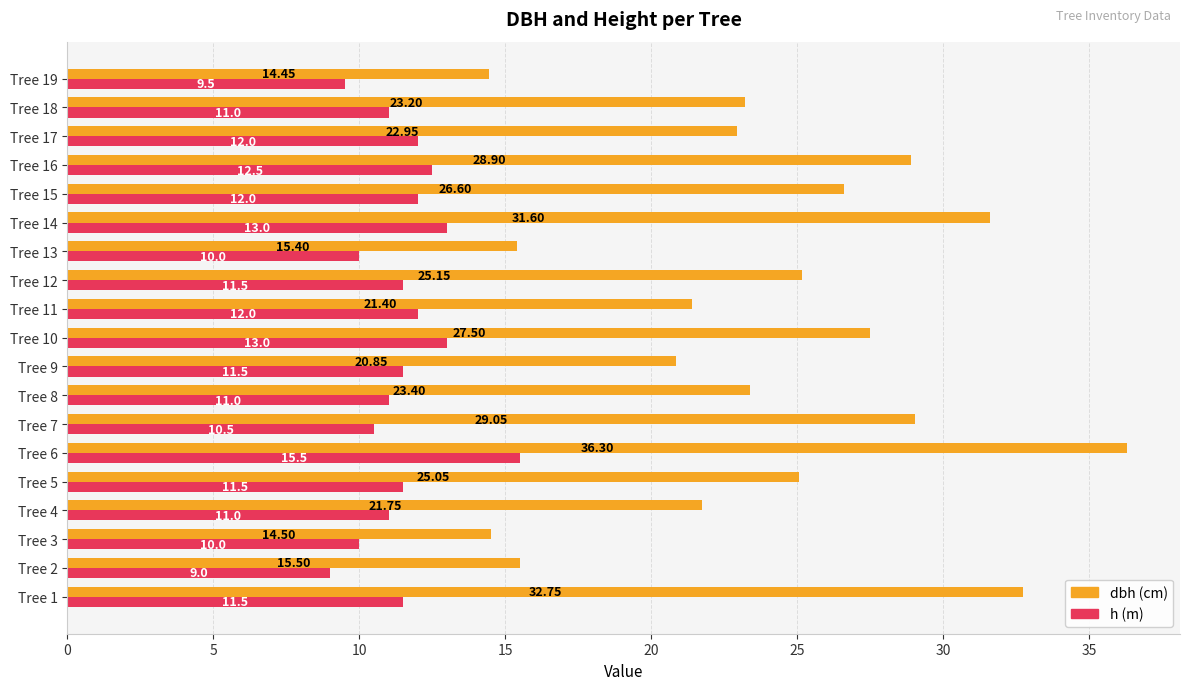

At which category is the sum across all series the highest?

Tree 6